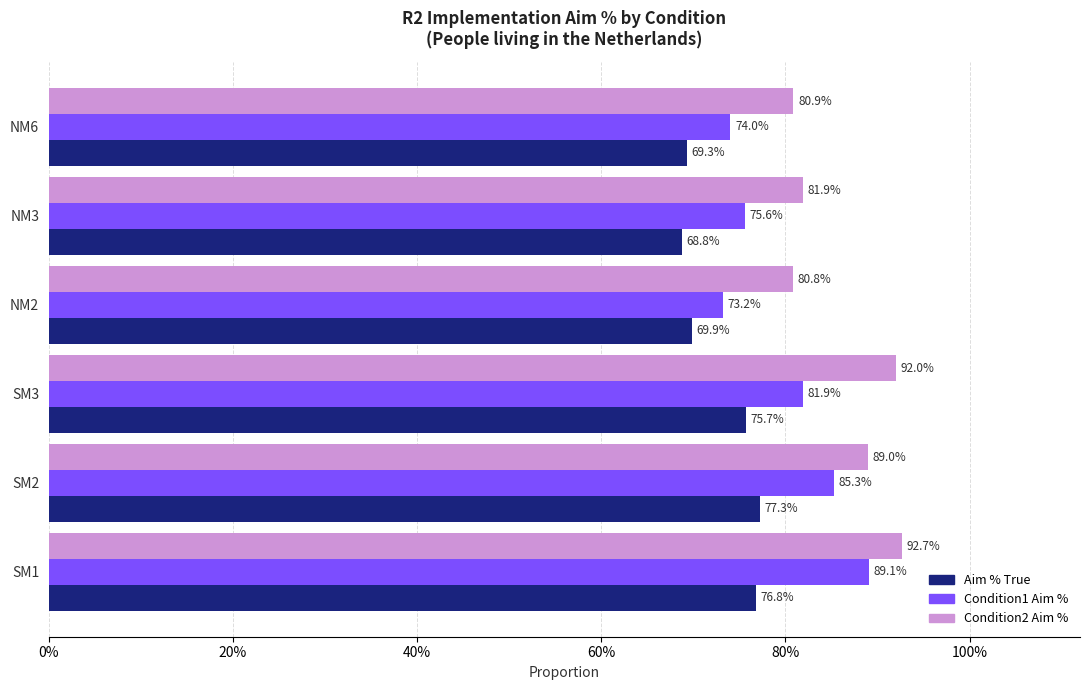

How many Condition2 Aim % values are between 0 and 1?

6